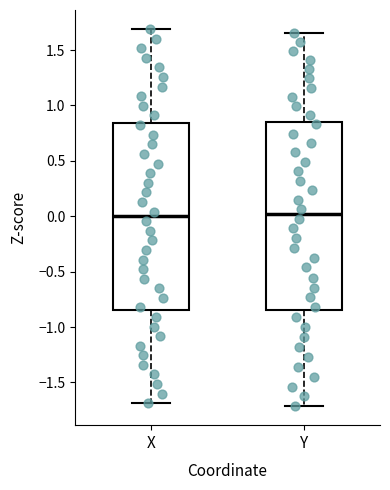

Reading left to right, transcribe this box plot: for each box, give where its median line is, the range the box spans, and where its two whiskers end, as read against the y-axis. The values are not printed on the chart, so give them approximately, as read against the axis.

X: median 0.00, box -0.85 to 0.85, whiskers -1.70 to 1.70
Y: median 0.00, box -0.85 to 0.85, whiskers -1.70 to 1.65